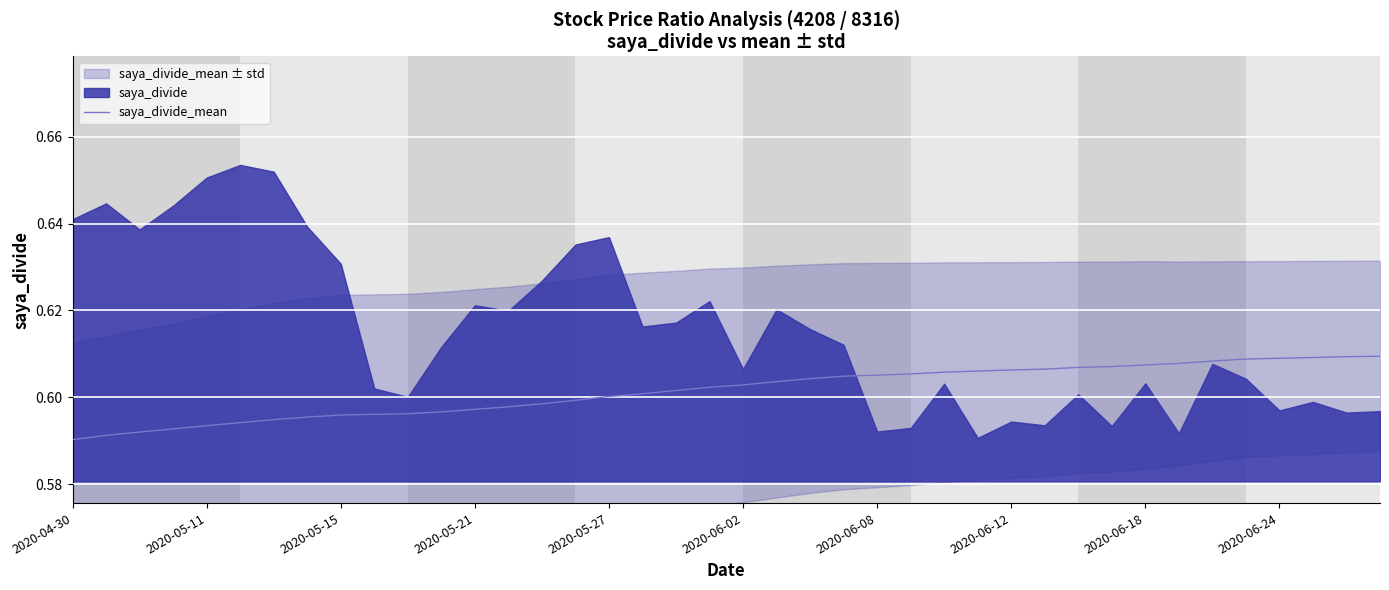

Is it true that the value at 33 is 0.6?

True